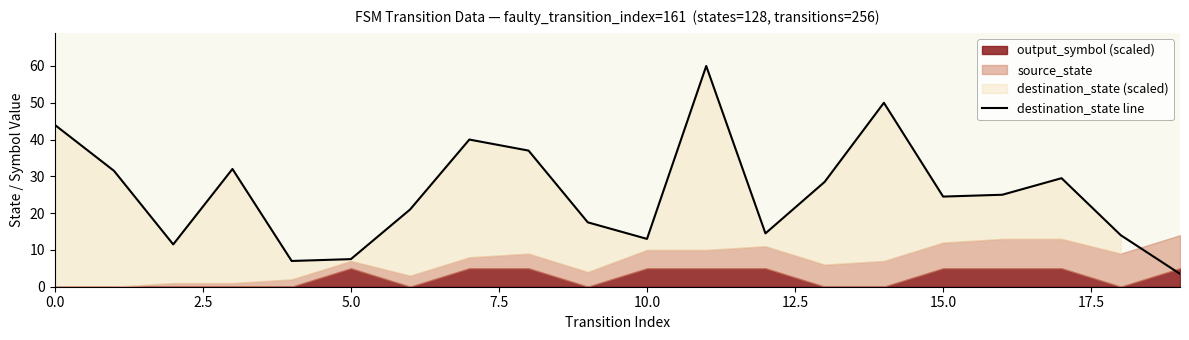

What is the maximum value for destination_state line?

60.0